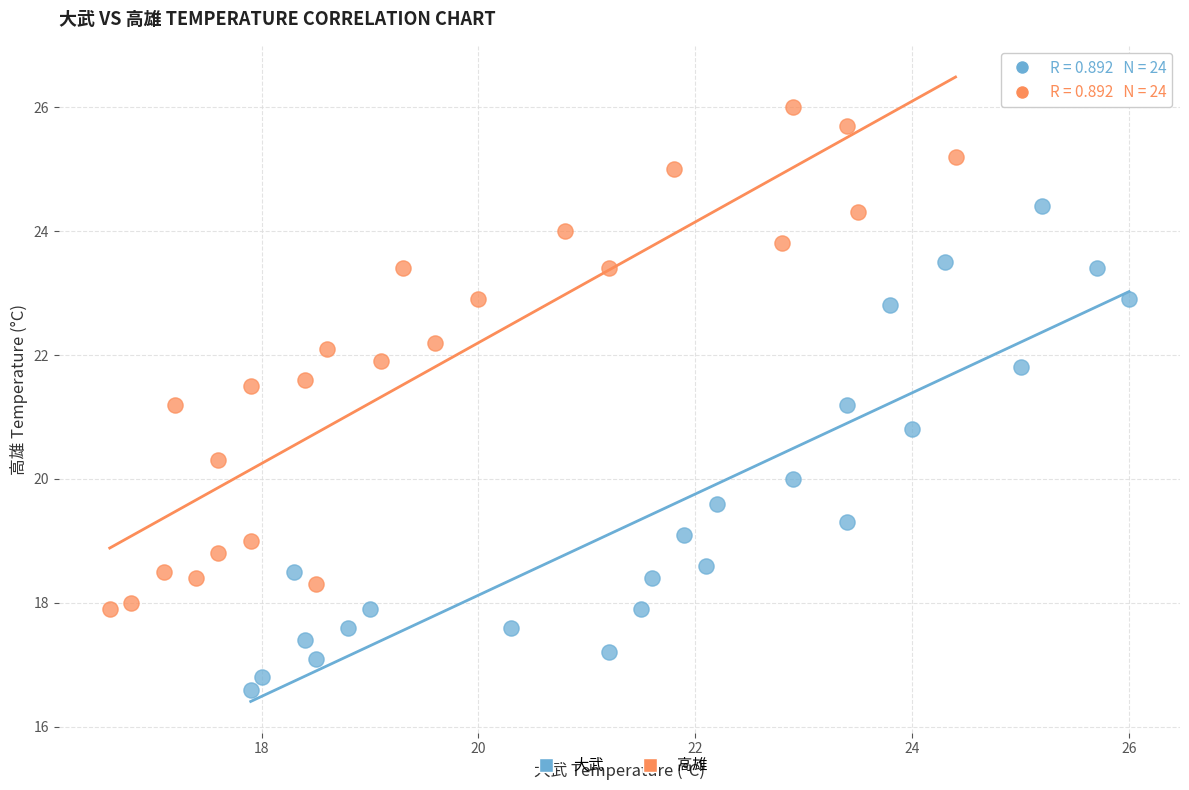

Which series contains the highest Y value?

高雄